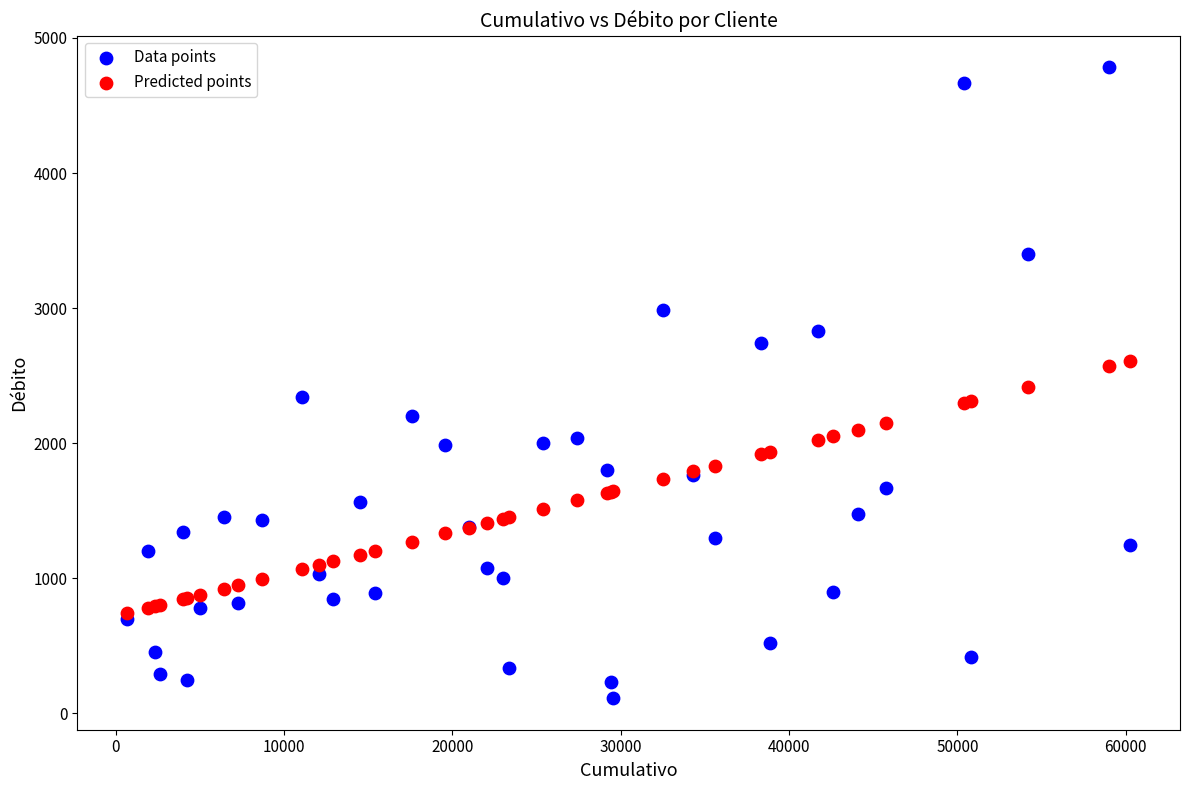

What are all the series names shown in the legend?

Data points, Predicted points